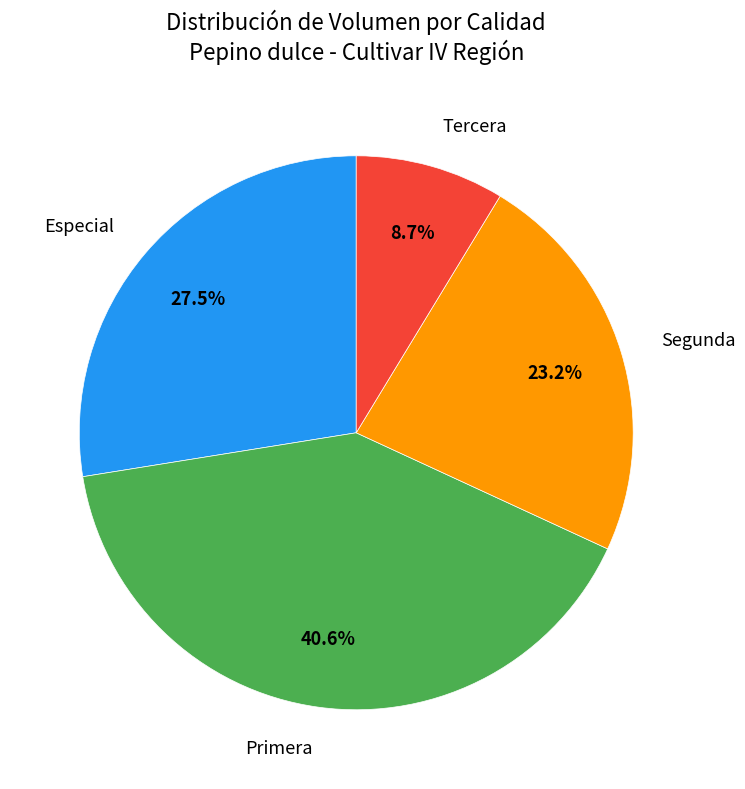

What is the largest slice in the pie chart?

Primera